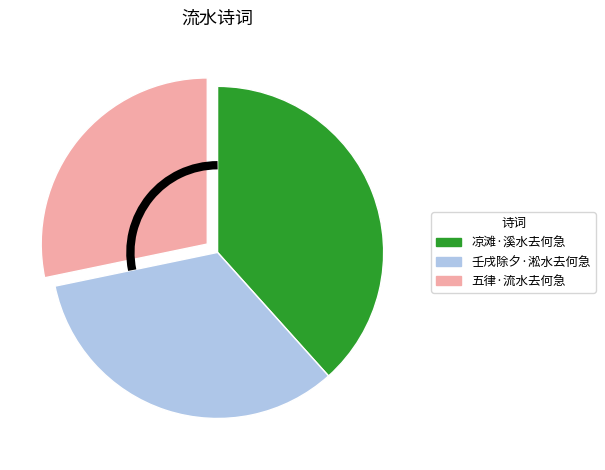

Is the sum of 壬戌除夕·淞水去何急 and 五律·流水去何急 greater than half?

Yes